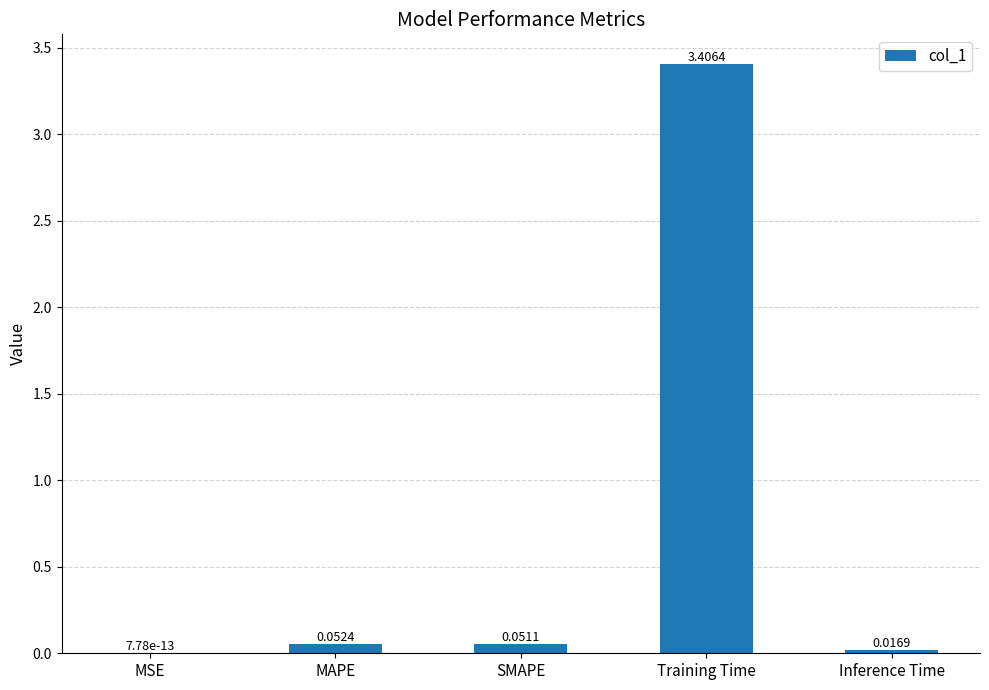

Which has a higher value, MAPE or Training Time?

Training Time